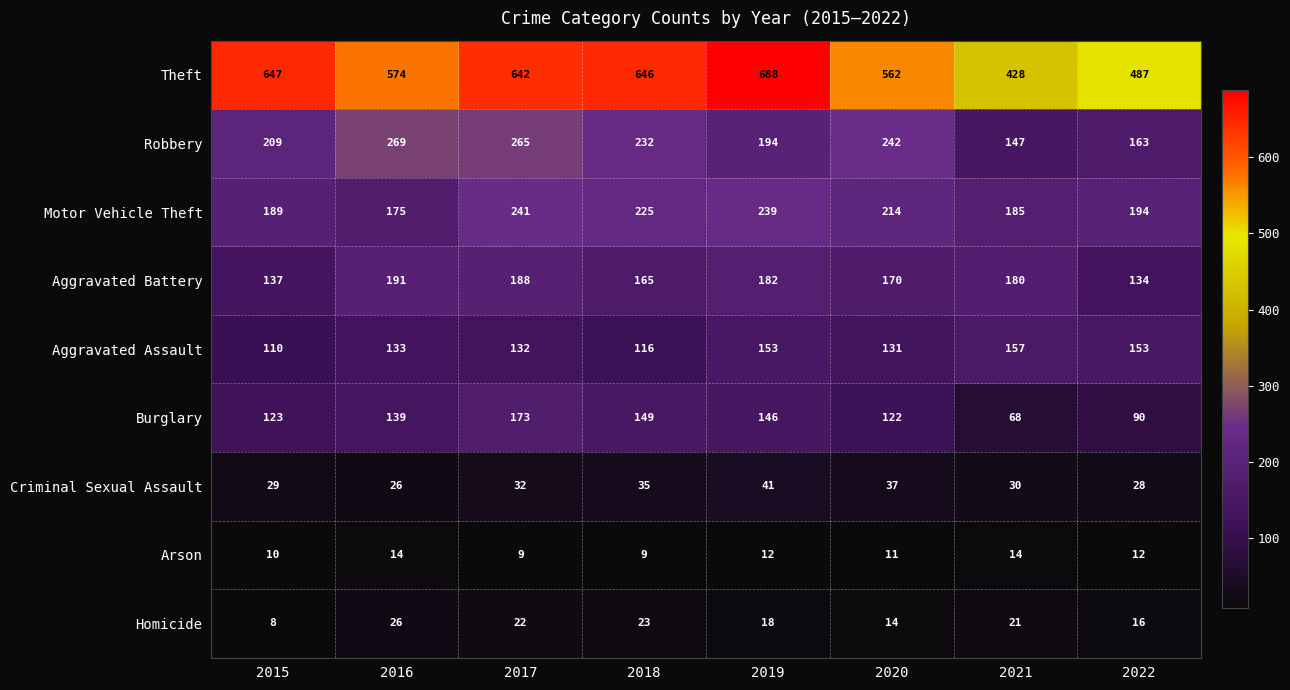

At how many categories does at least one series exceed 645?

3